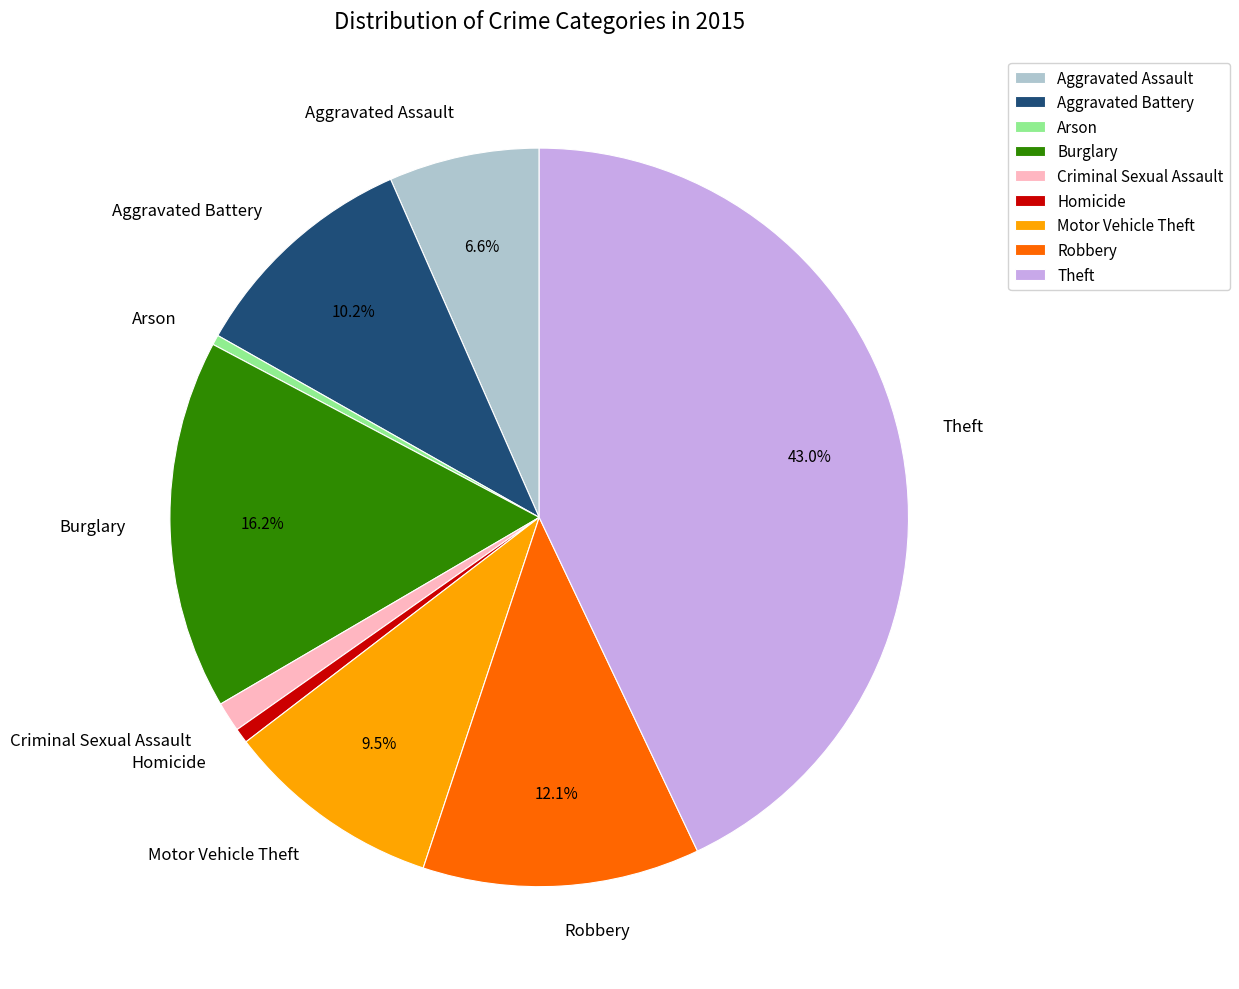

Which category has the biggest portion of the pie?

Theft